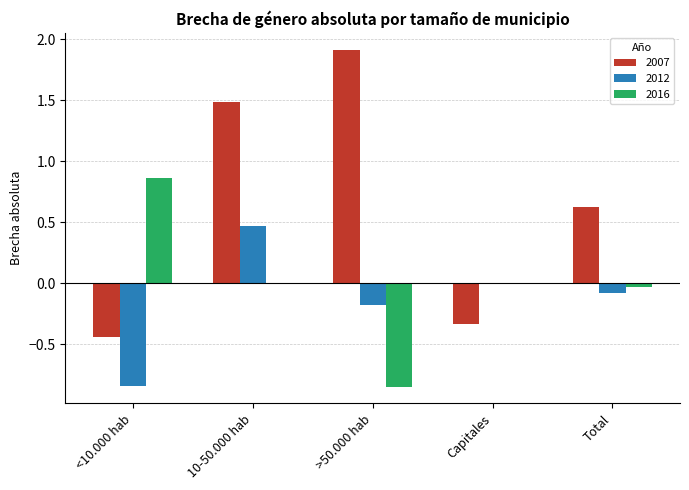

At which category is the sum across all series the highest?

10-50.000 hab